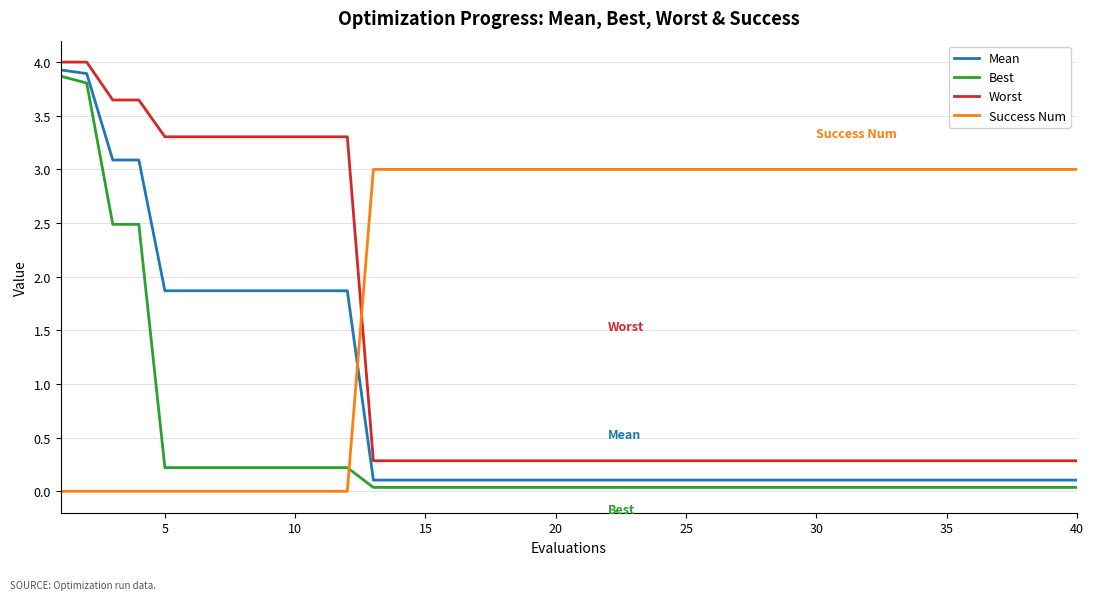

True or false: Worst and Best intersect in this chart.

False